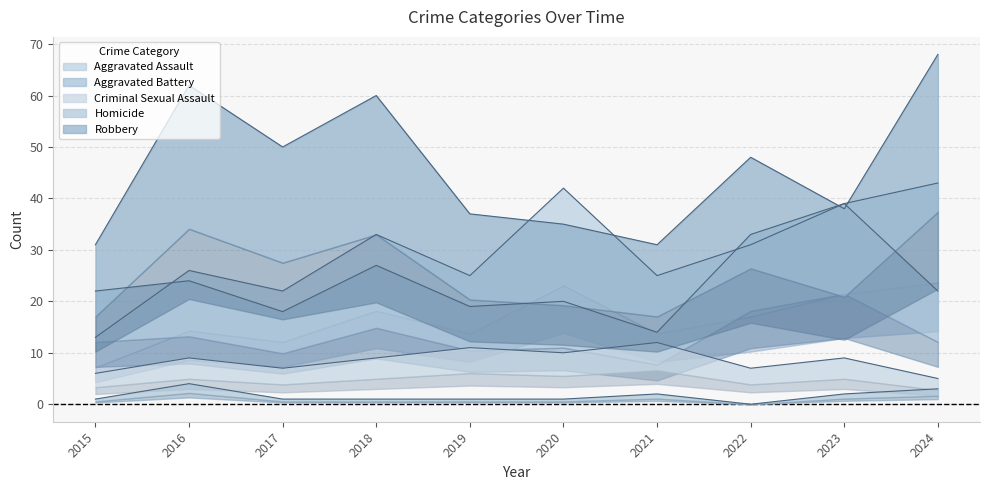

What is the sum of the Criminal Sexual Assault values at 2016 and 2023?

18